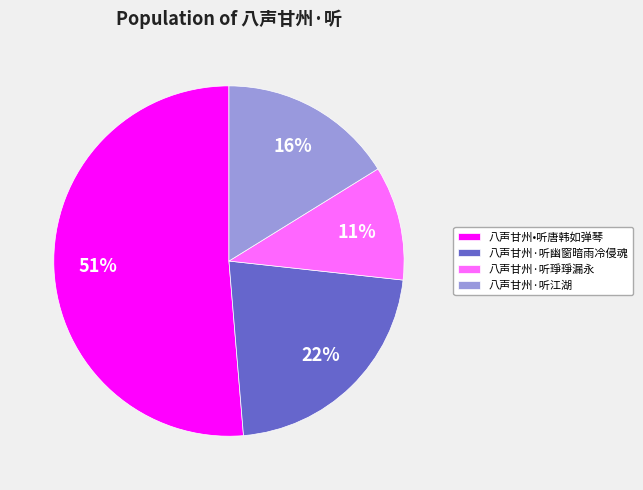

Is the sum of 八声甘州·听琤琤漏永 and 八声甘州•听唐韩如弹琴 greater than half?

Yes